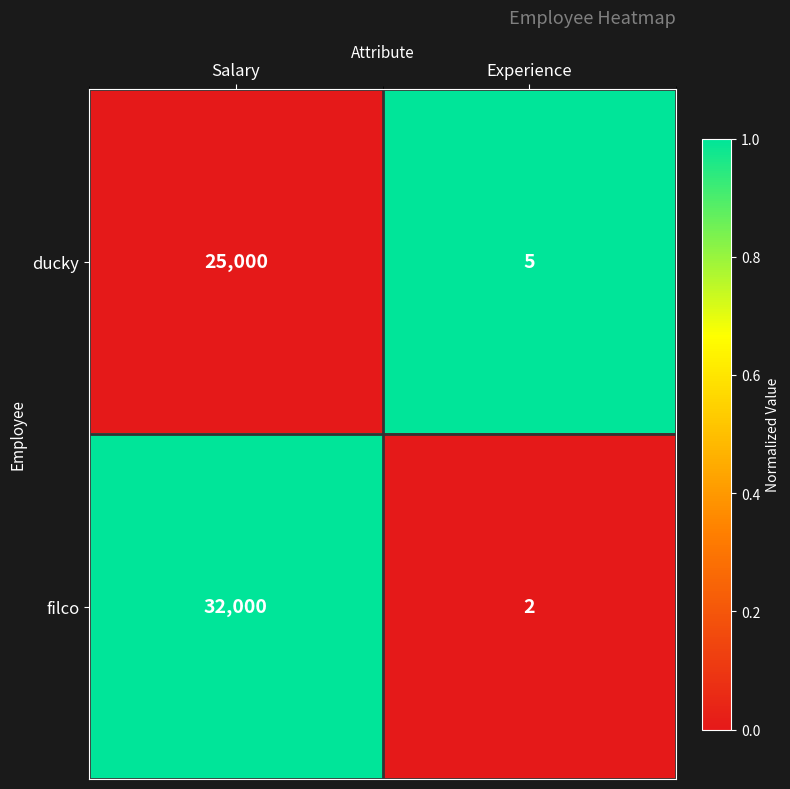

What is the sum of the ducky values at Experience and Salary?

25005